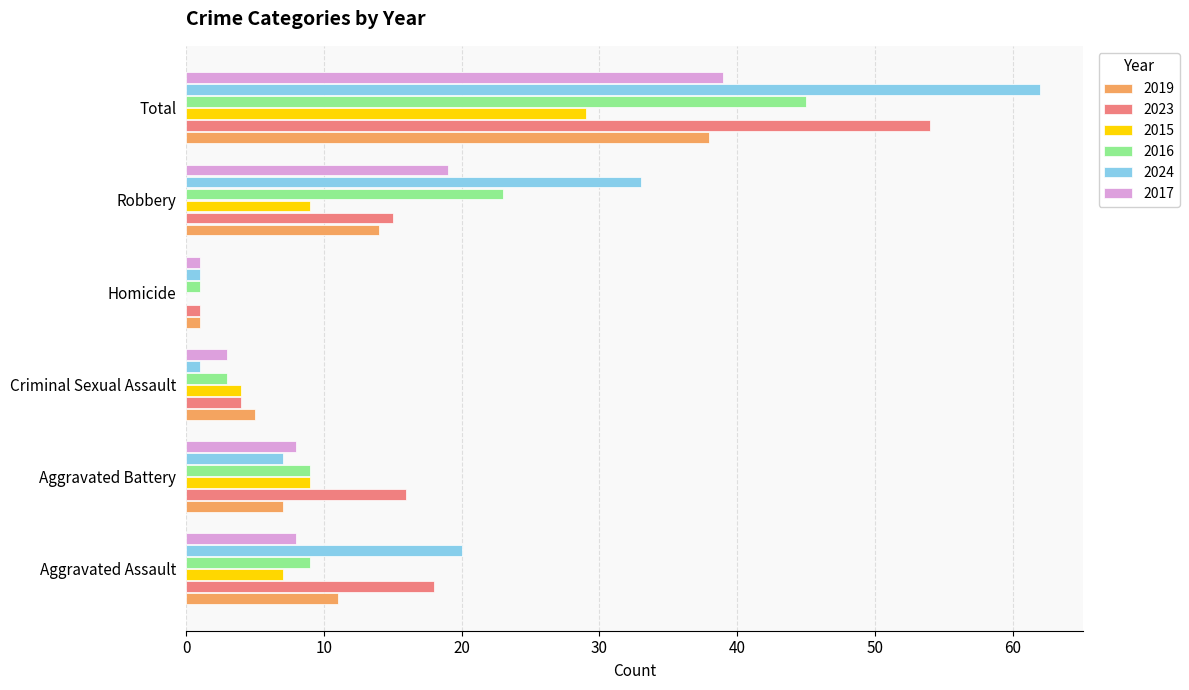

At which category is the sum across all series the highest?

Total